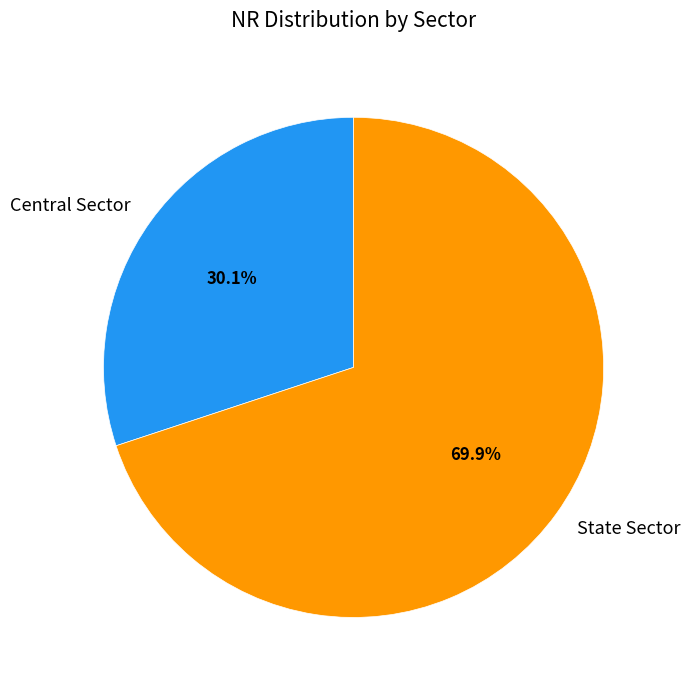

To the nearest percent, what portion does State Sector represent?

70%